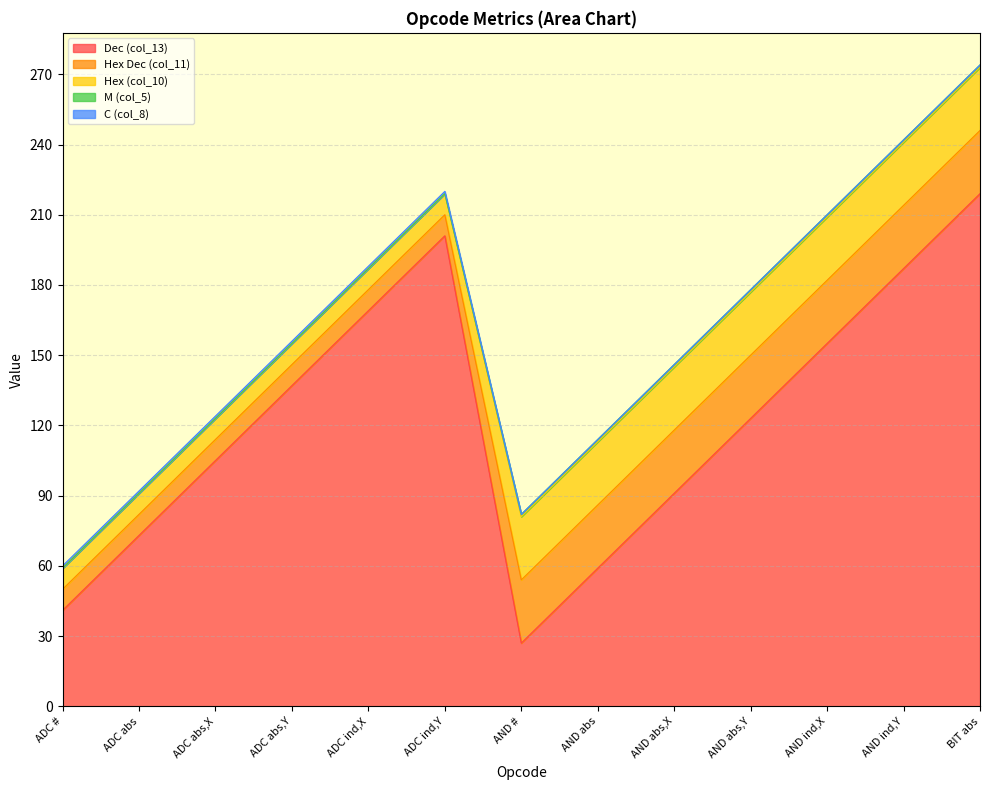

Reading left to right, transcribe all the data shown in this chart.

Dec (col_13): ADC #=41	ADC abs=73	ADC abs,X=105	ADC abs,Y=137	ADC ind,X=169	ADC ind,Y=201	AND #=27	AND abs=59	AND abs,X=91	AND abs,Y=123	AND ind,X=155	AND ind,Y=187	BIT abs=219
Hex Dec (col_11): ADC #=9	ADC abs=9	ADC abs,X=9	ADC abs,Y=9	ADC ind,X=9	ADC ind,Y=9	AND #=27	AND abs=27	AND abs,X=27	AND abs,Y=27	AND ind,X=27	AND ind,Y=27	BIT abs=27
Hex (col_10): ADC #=9	ADC abs=9	ADC abs,X=9	ADC abs,Y=9	ADC ind,X=9	ADC ind,Y=9	AND #=27	AND abs=27	AND abs,X=27	AND abs,Y=27	AND ind,X=27	AND ind,Y=27	BIT abs=27
M (col_5): ADC #=0	ADC abs=0	ADC abs,X=0	ADC abs,Y=0	ADC ind,X=0	ADC ind,Y=0	AND #=1	AND abs=1	AND abs,X=1	AND abs,Y=1	AND ind,X=1	AND ind,Y=1	BIT abs=1
C (col_8): ADC #=1	ADC abs=1	ADC abs,X=1	ADC abs,Y=1	ADC ind,X=1	ADC ind,Y=1	AND #=0	AND abs=0	AND abs,X=0	AND abs,Y=0	AND ind,X=0	AND ind,Y=0	BIT abs=0